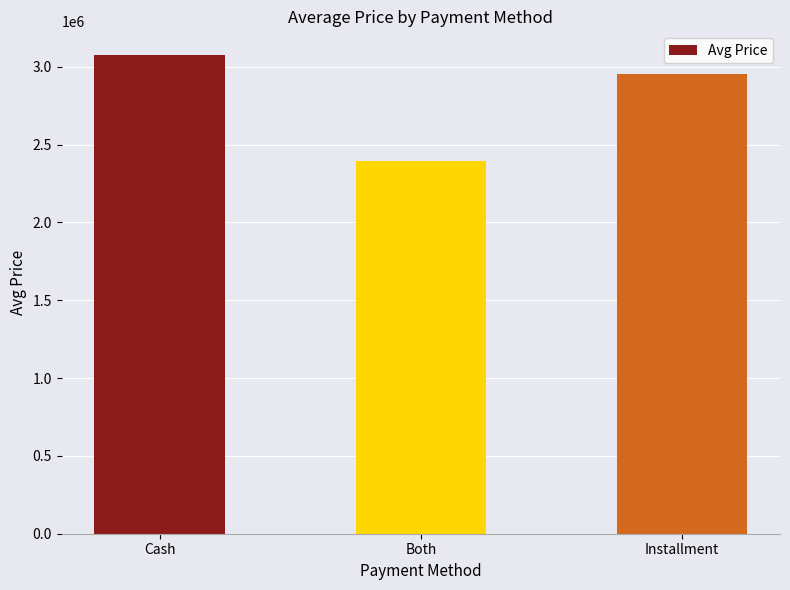

Are the bars grouped side by side (vs. stacked)?

No